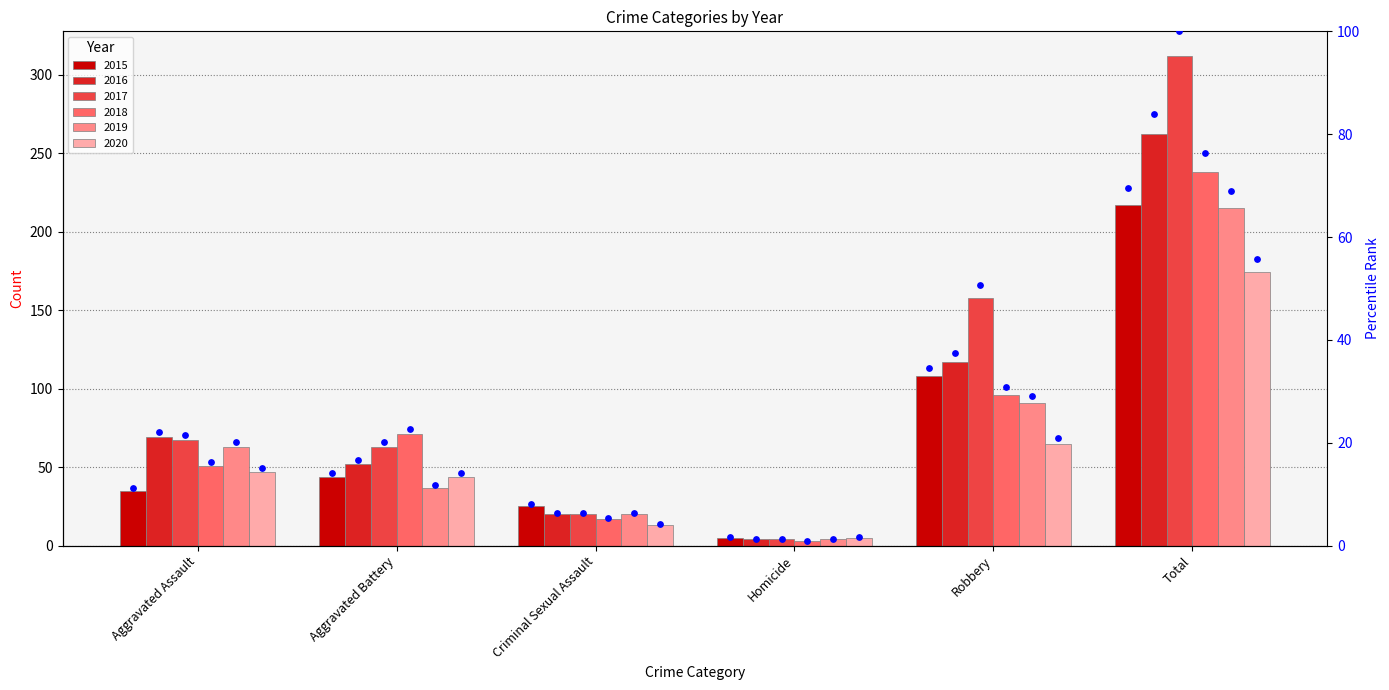

Is the value of 2019 pct at Aggravated Battery greater than the value of 2020 pct at Aggravated Assault?

No